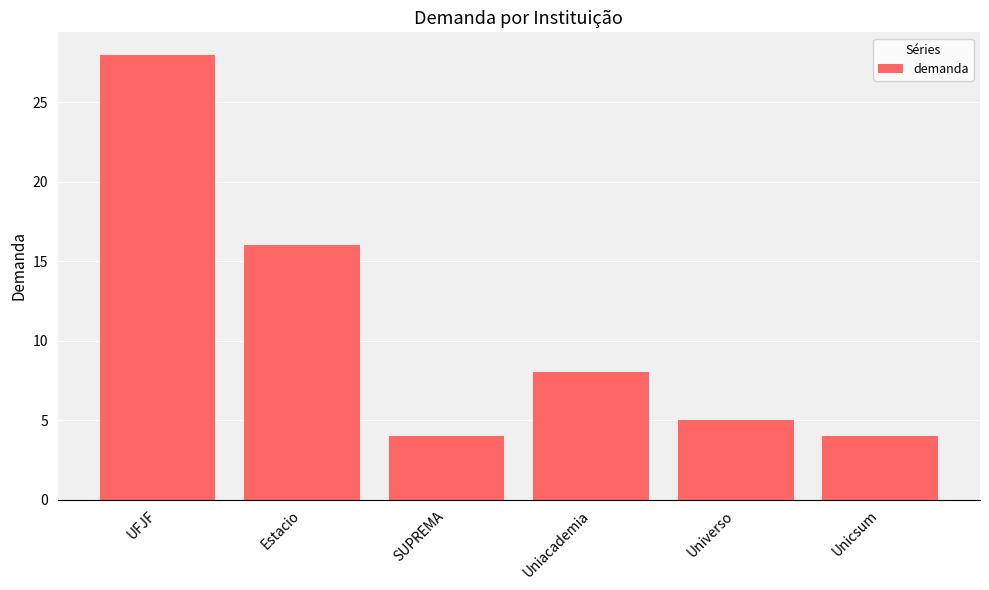

Does the chart contain stacked bars?

No